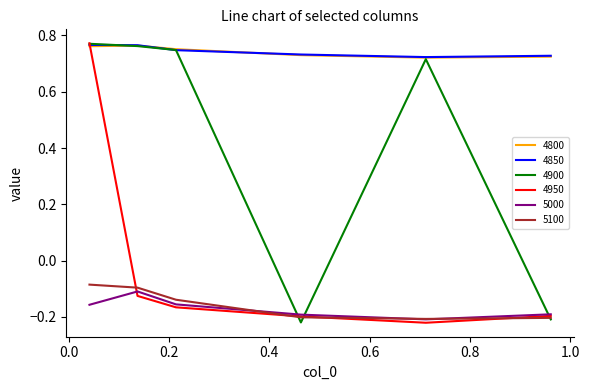

True or false: 5000 and 4850 cross at least once.

False